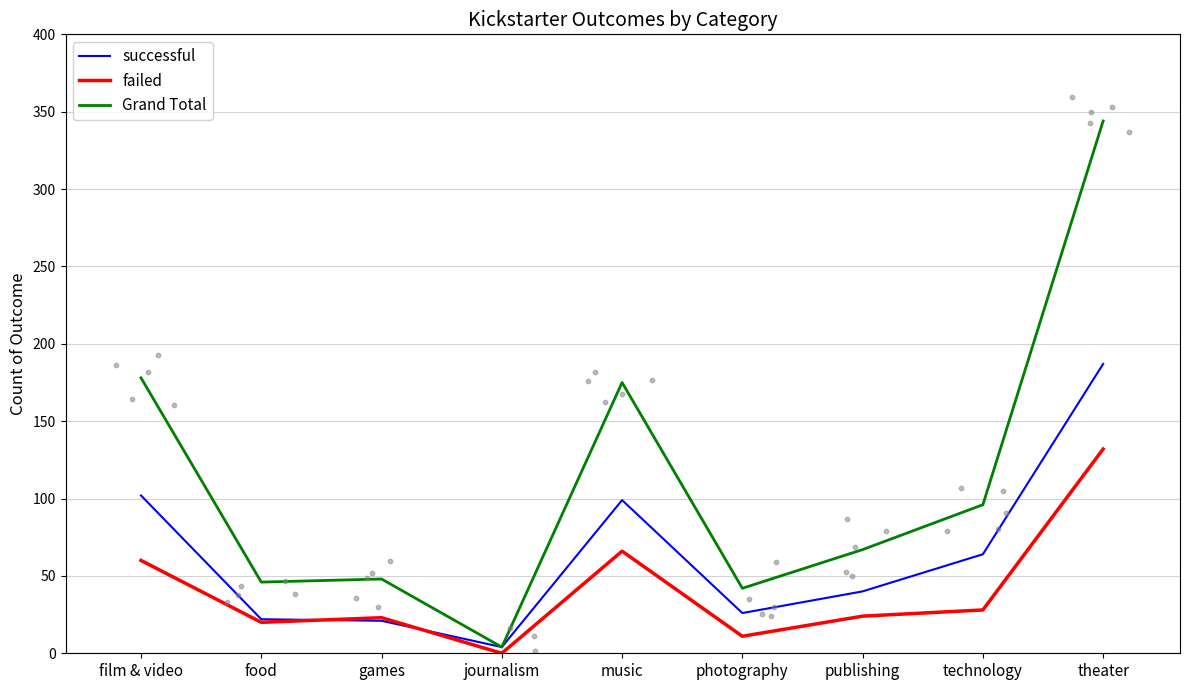

What are all the series names shown in the legend?

successful, failed, Grand Total